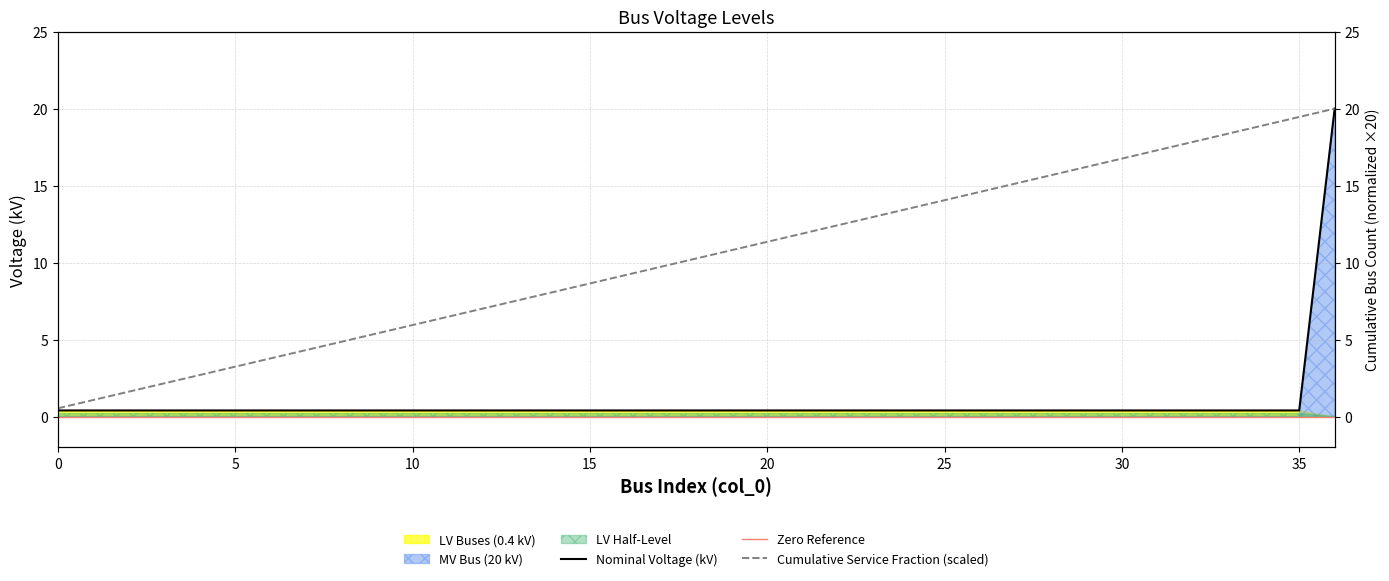

Does the chart display data point markers on the line(s)?

No